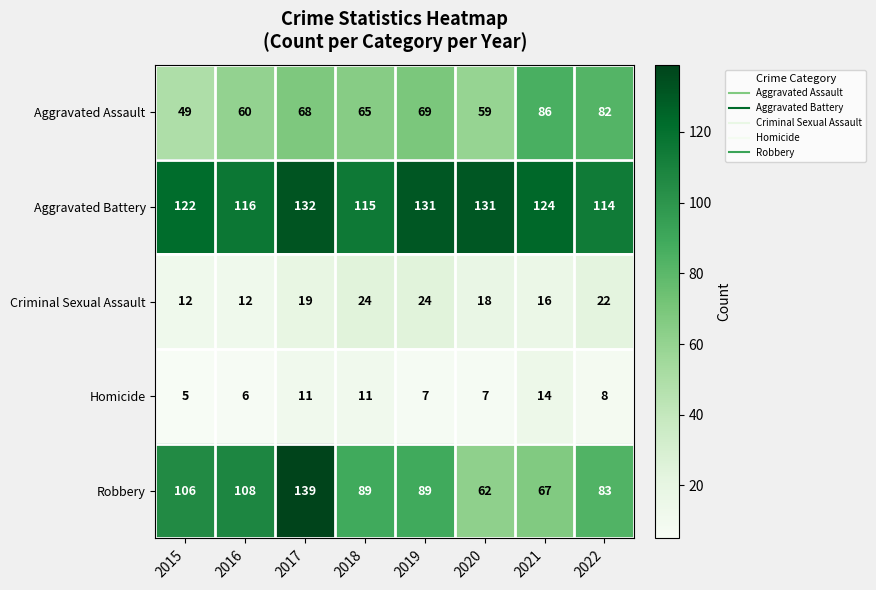

At which category does the chart reach its peak across all series?

2017